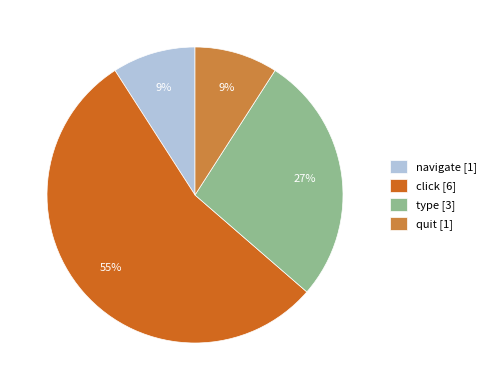

To the nearest percent, what portion does quit represent?

9%